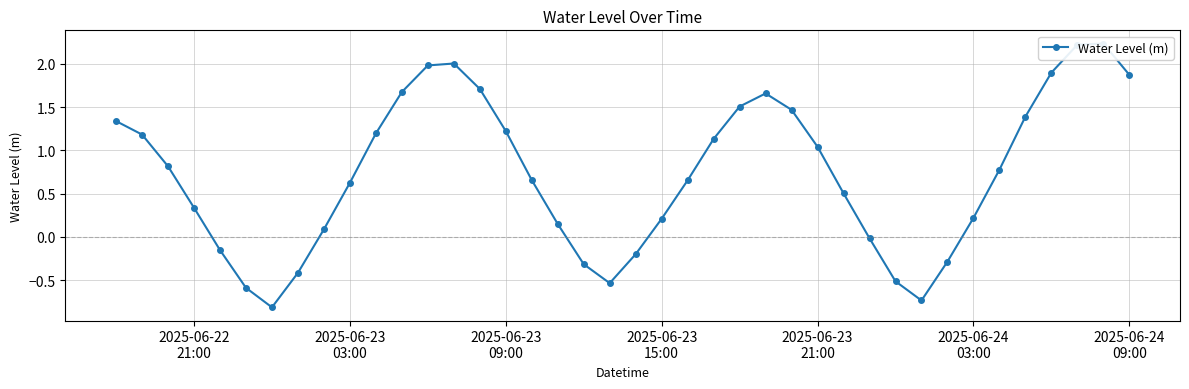

Reading left to right, list all the values displayed in this chart.

1.3	1.2	0.8	0.3	-0.2	-0.6	-0.8	-0.4	0.1	0.6	1.2	1.7	2.0	2.0	1.7	1.2	0.7	0.1	-0.3	-0.5	-0.2	0.2	0.7	1.1	1.5	1.7	1.5	1.0	0.5	-0.0	-0.5	-0.7	-0.3	0.2	0.8	1.4	1.9	2.2	2.2	1.9